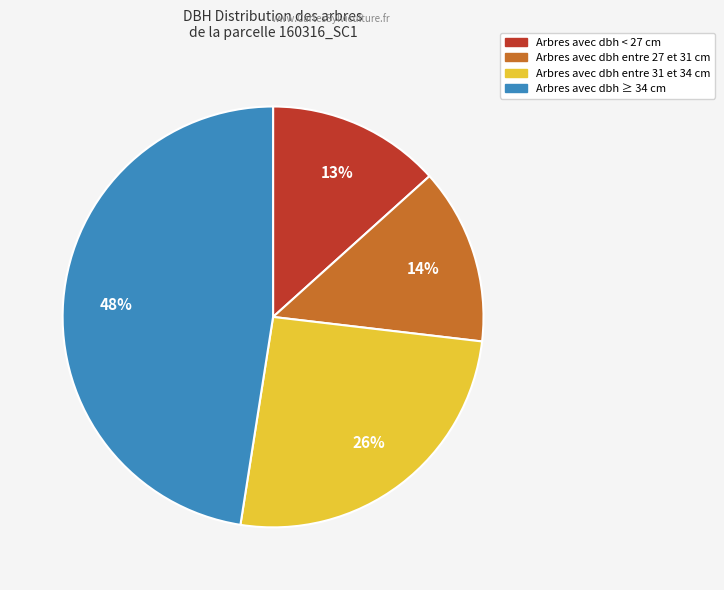

How many slices are in this pie chart?

4